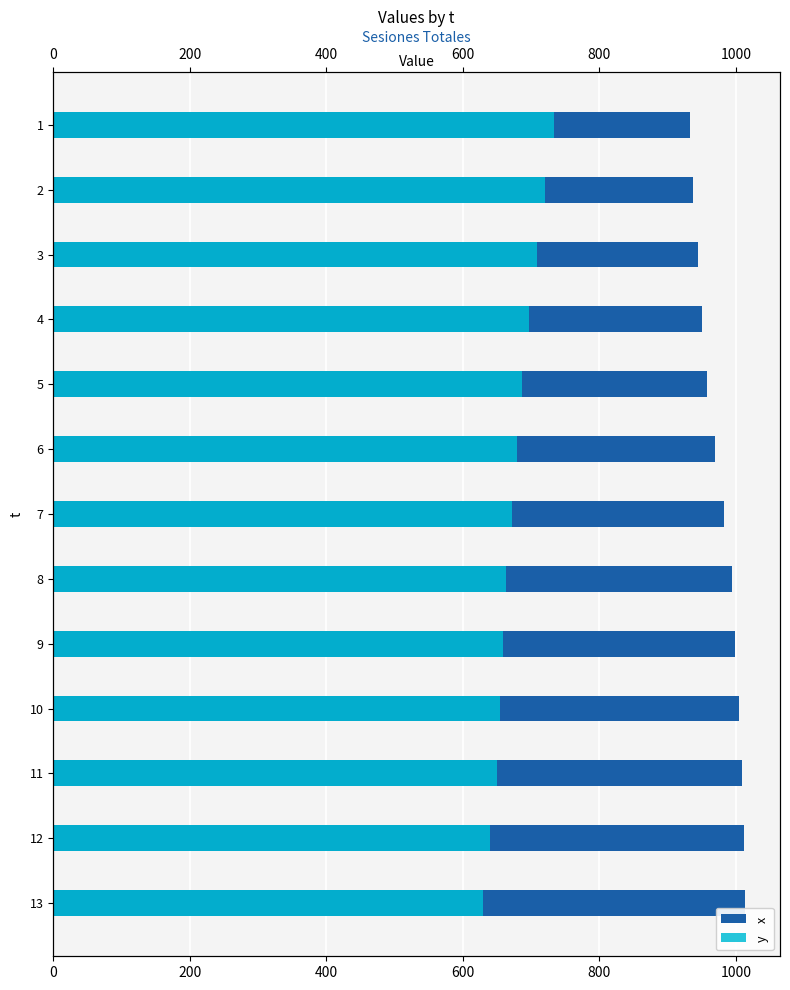

Between 2 and 8, which series saw the biggest shift?

x